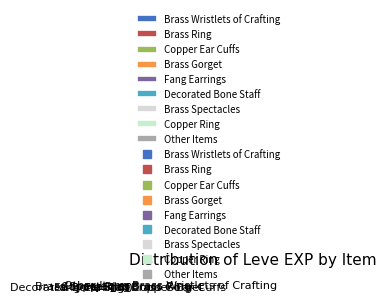

Do Brass Spectacles and Fang Earrings together represent more than half of the pie?

No